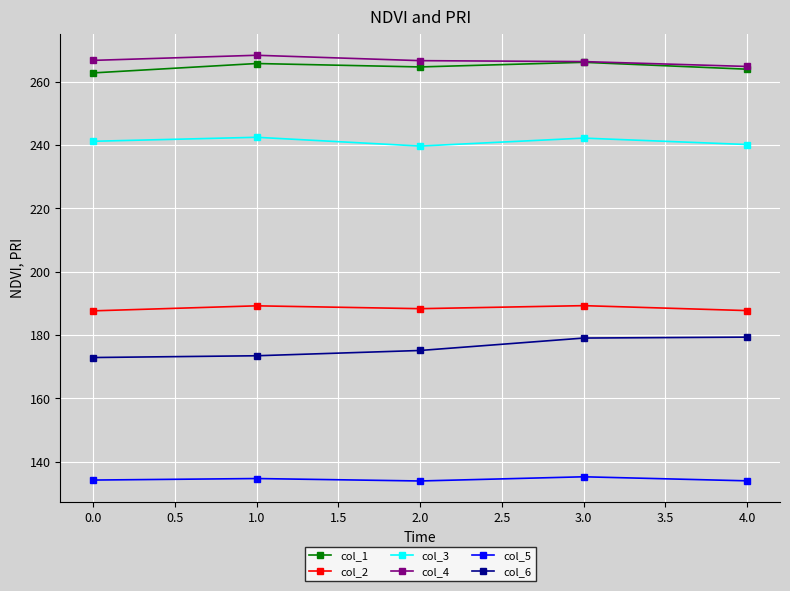

Which series has the largest total across all categories?

col_4